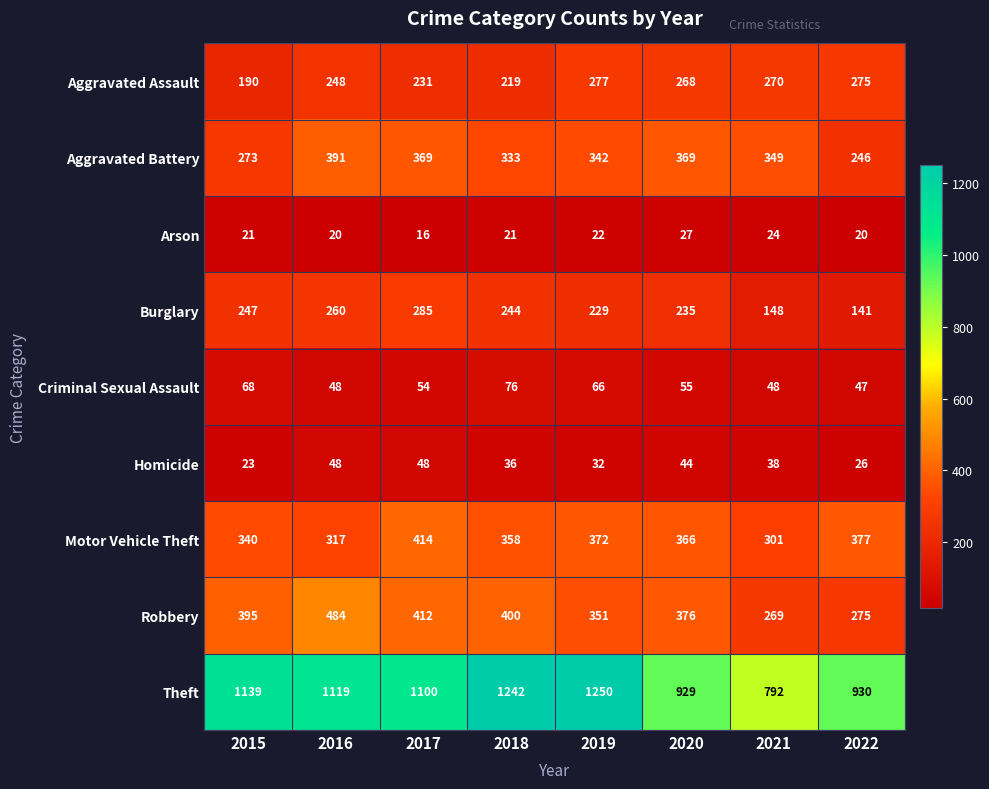

Which series has the largest range (max minus min)?

Theft